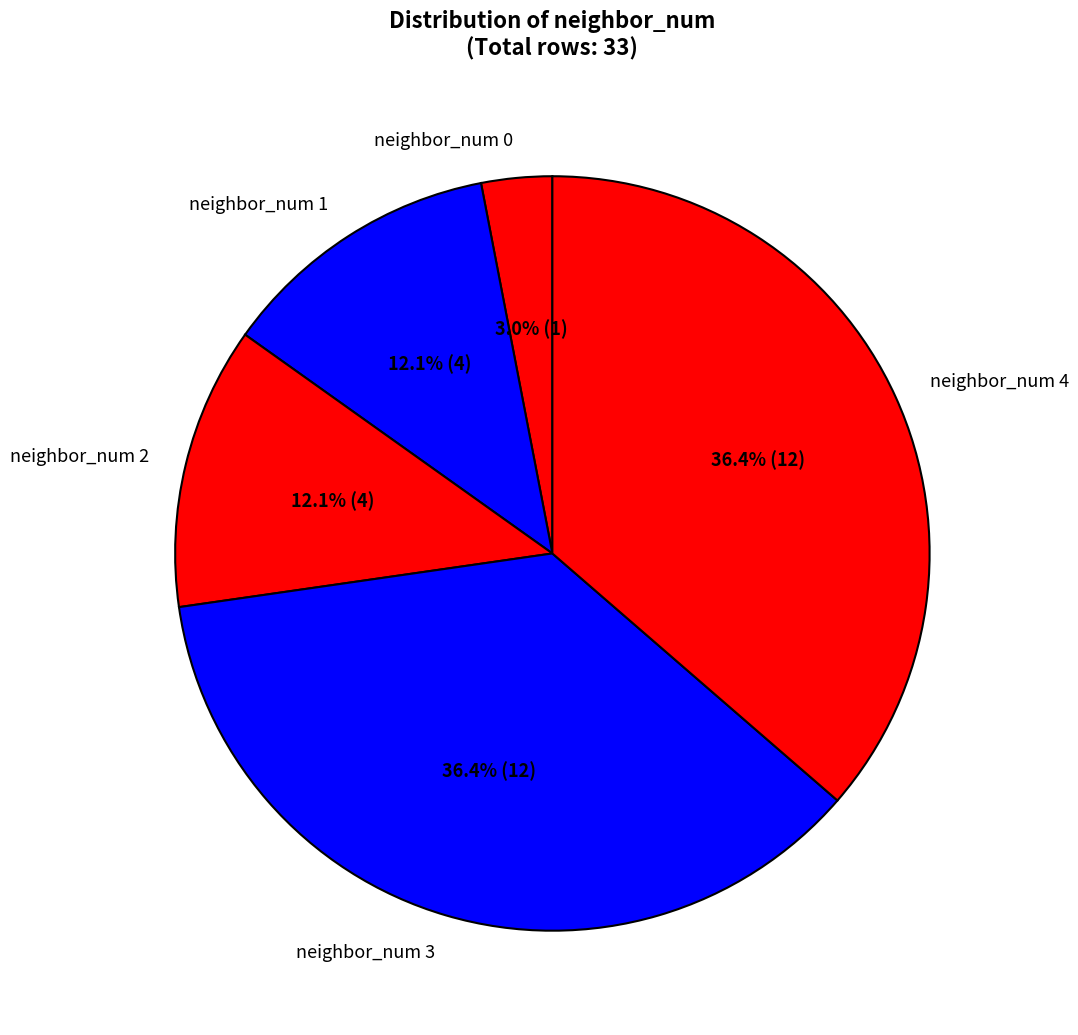

Between neighbor_num 3 and neighbor_num 2, which is larger?

neighbor_num 3